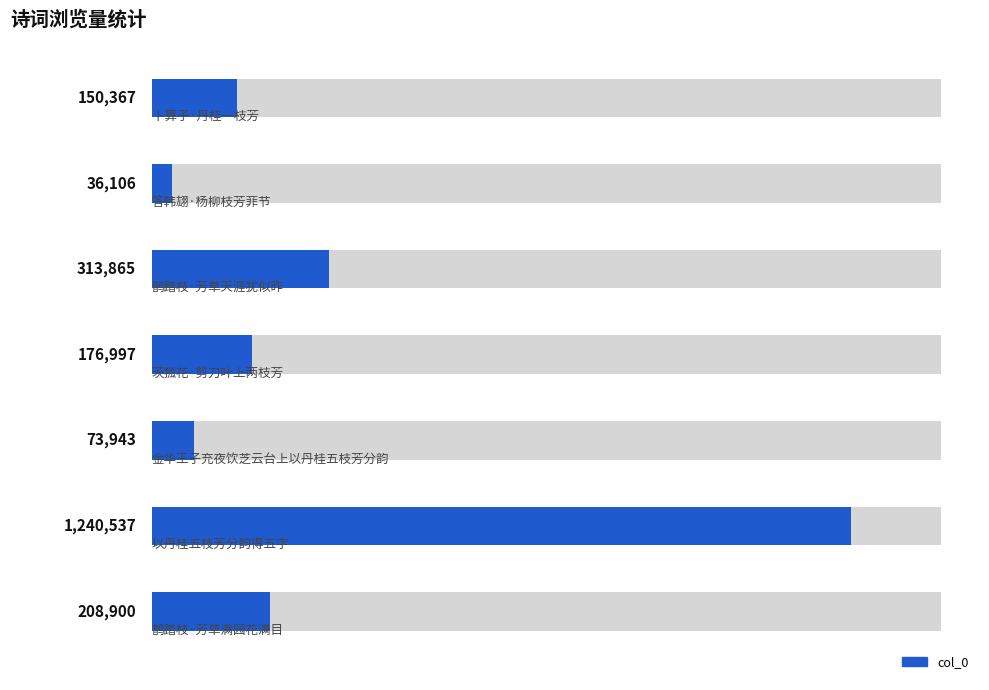

Reading left to right, what are all the values shown in this chart?

0=150367	1=36106	2=313865	3=176997	4=73943	5=1240537	6=208900